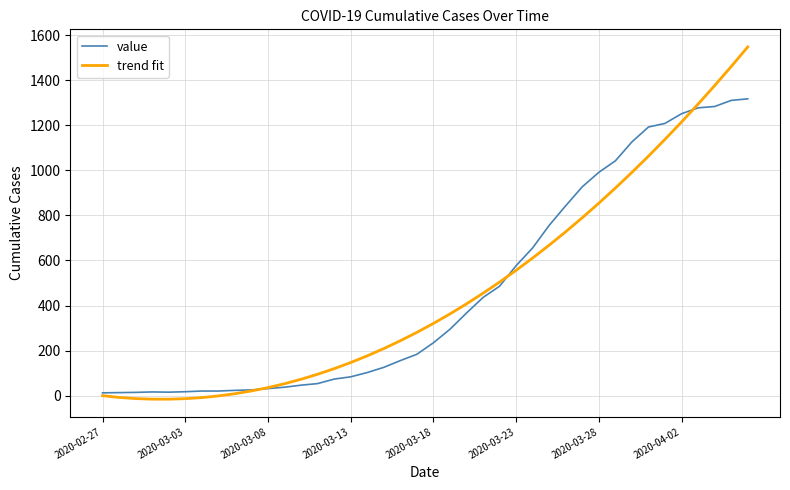

List the series in order of their peak value, lowest first.

value, trend fit